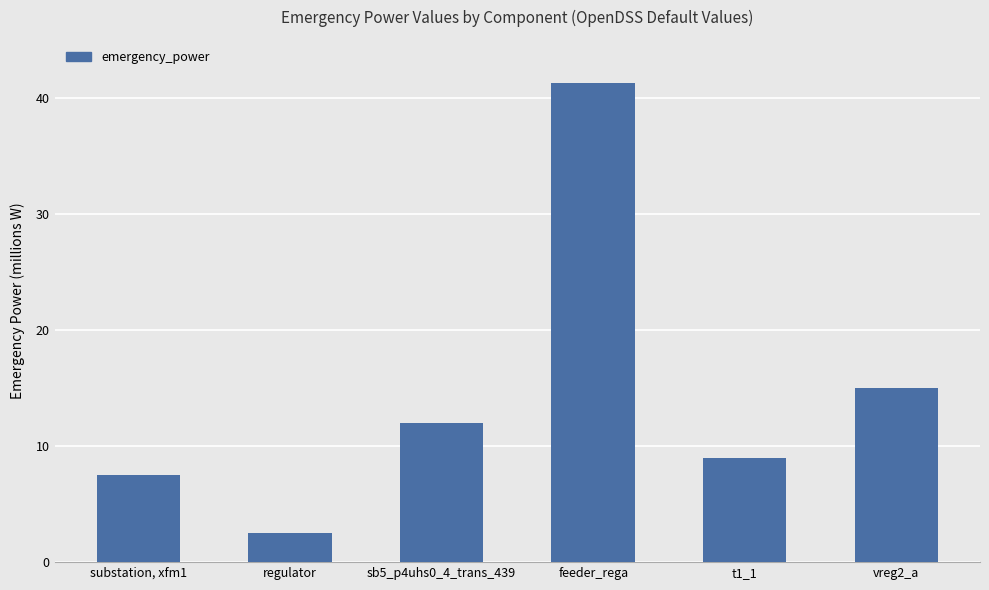

What is the label of the 2nd bar from the right?

t1_1